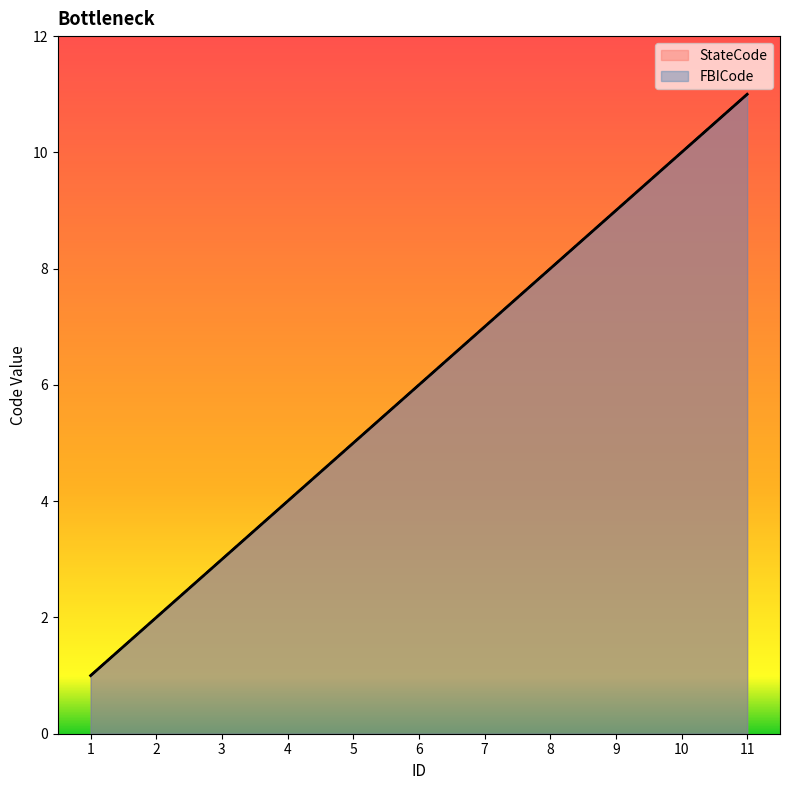

What is the difference between the maximum and minimum values in the FBICode series?

10